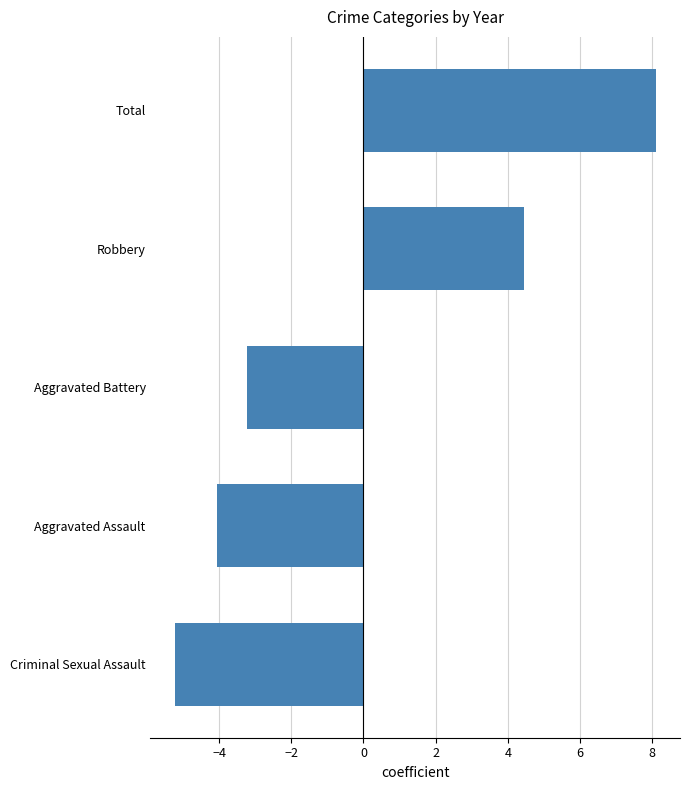

Which category has the highest value across all series?

Total